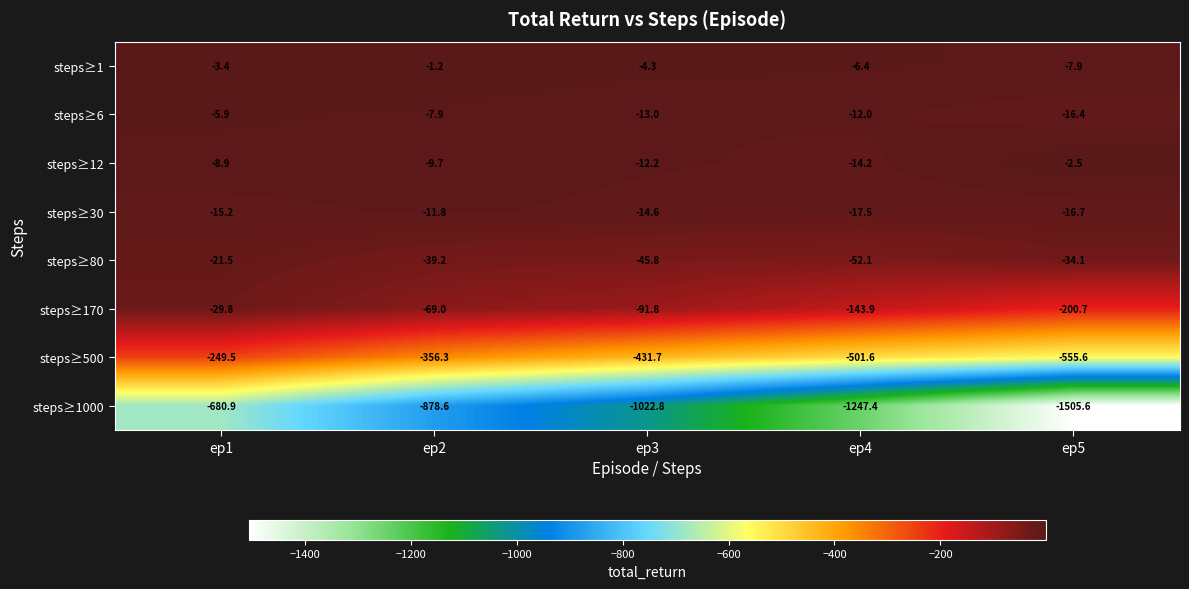

What is the spread (max minus min) of values at ep4?

1241.0